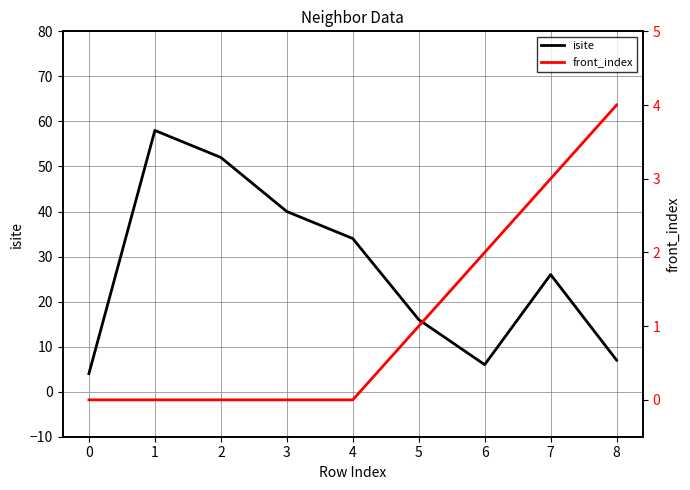

Reading left to right, list all the values displayed in this chart.

isite: 0=4	1=58	2=52	3=40	4=34	5=16	6=6	7=26	8=7
front_index: 0=0	1=0	2=0	3=0	4=0	5=1	6=2	7=3	8=4